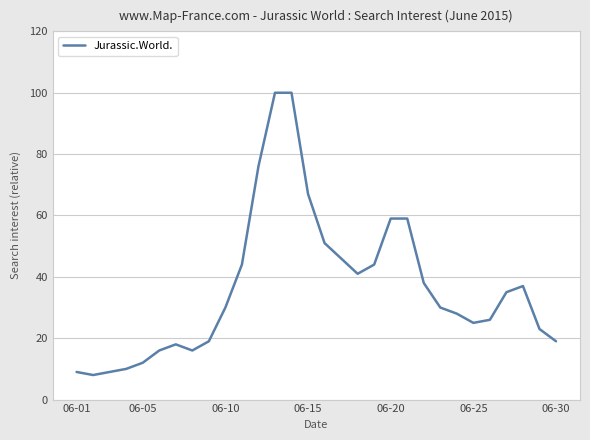

What is the difference between the maximum and minimum values?

92